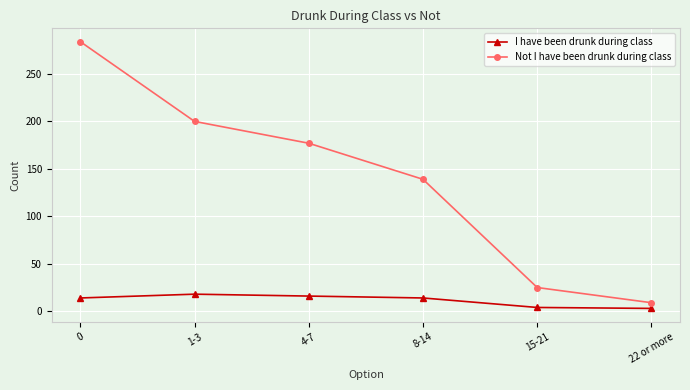

What is the value of the I have been drunk during class point at the 5th from the left?

4